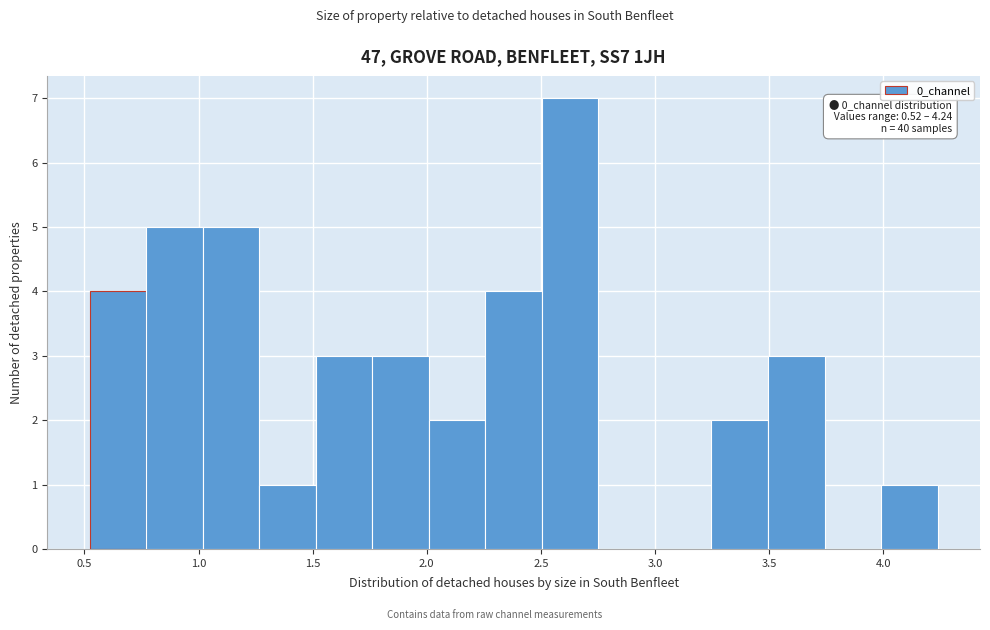

Which range on the x-axis has the tallest bar?

2.50 to 2.75